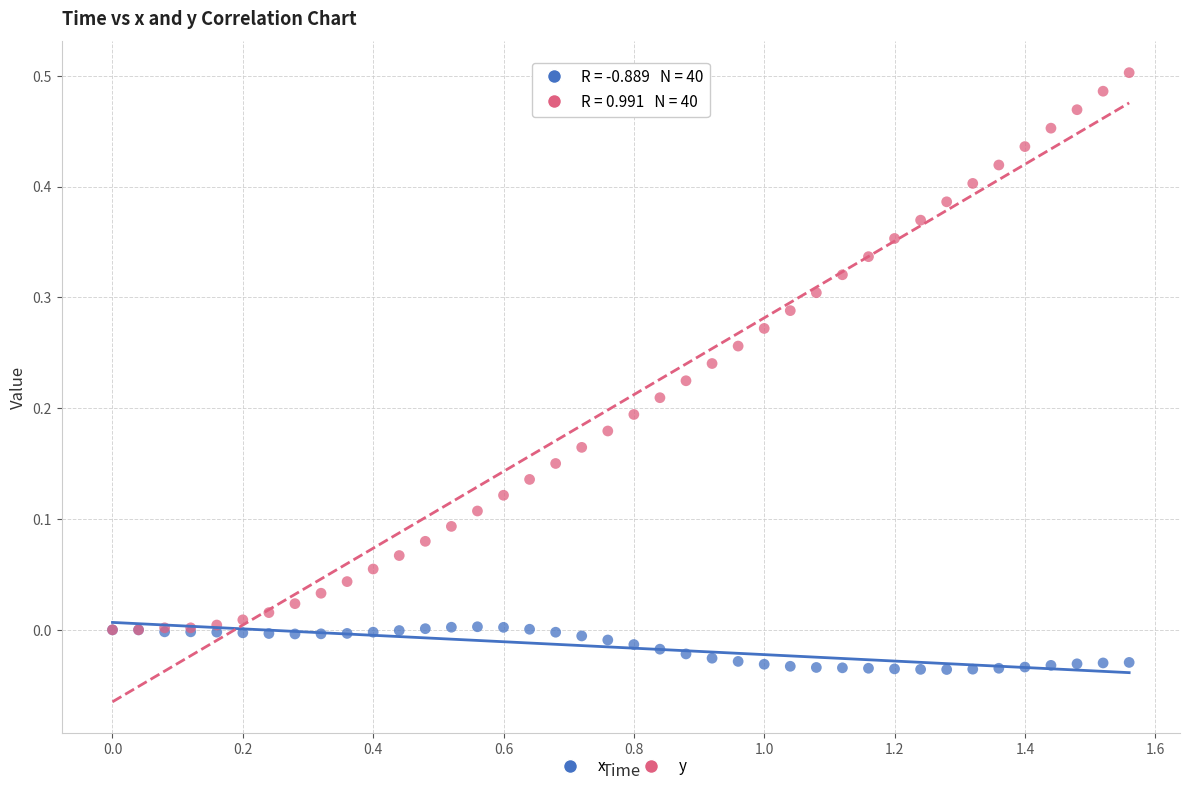

Which series has the widest spread of Y values?

y